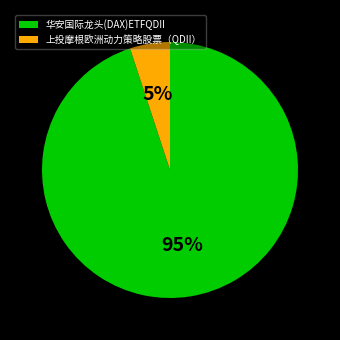

Rank the categories by value from highest to lowest.

华安国际龙头(DAX)ETFQDII, 上投摩根欧洲动力策略股票（QDII）